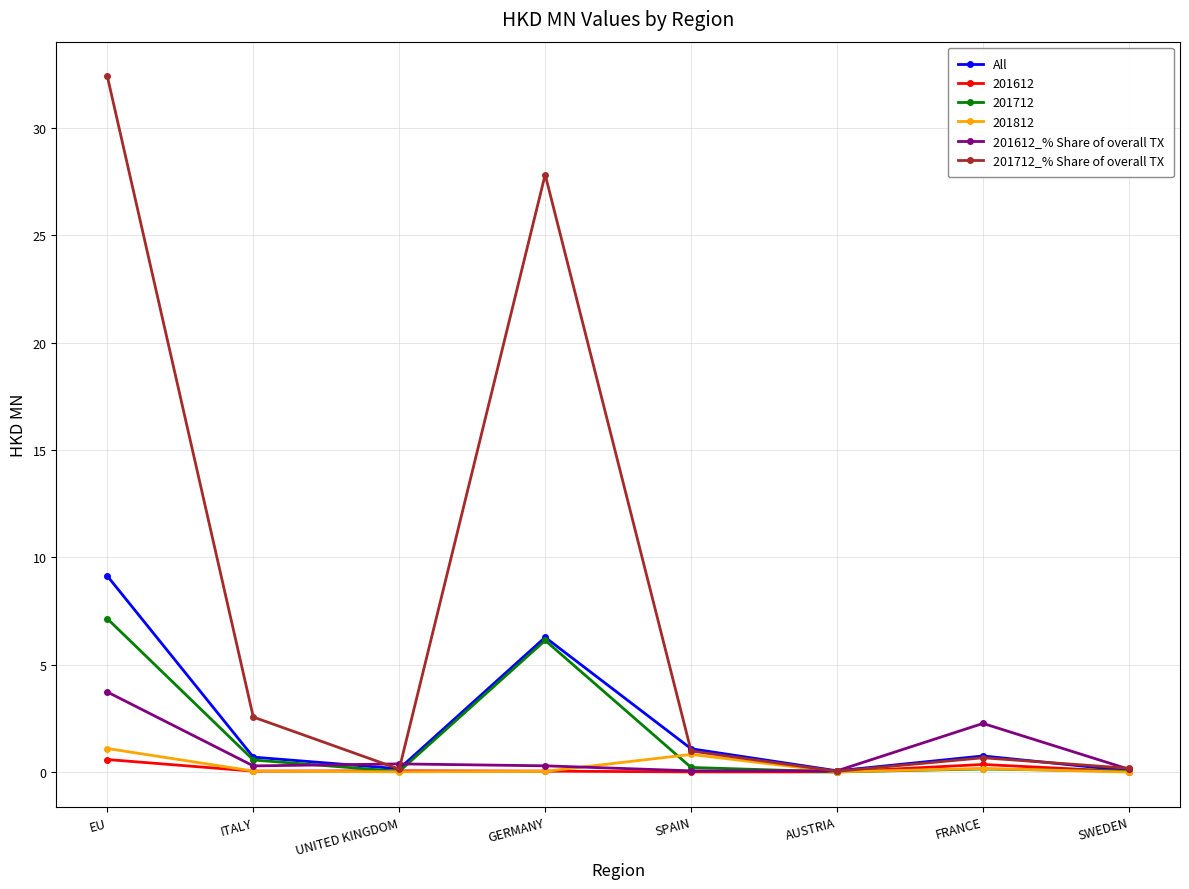

True or false: All has more than 2 interior local peaks.

False